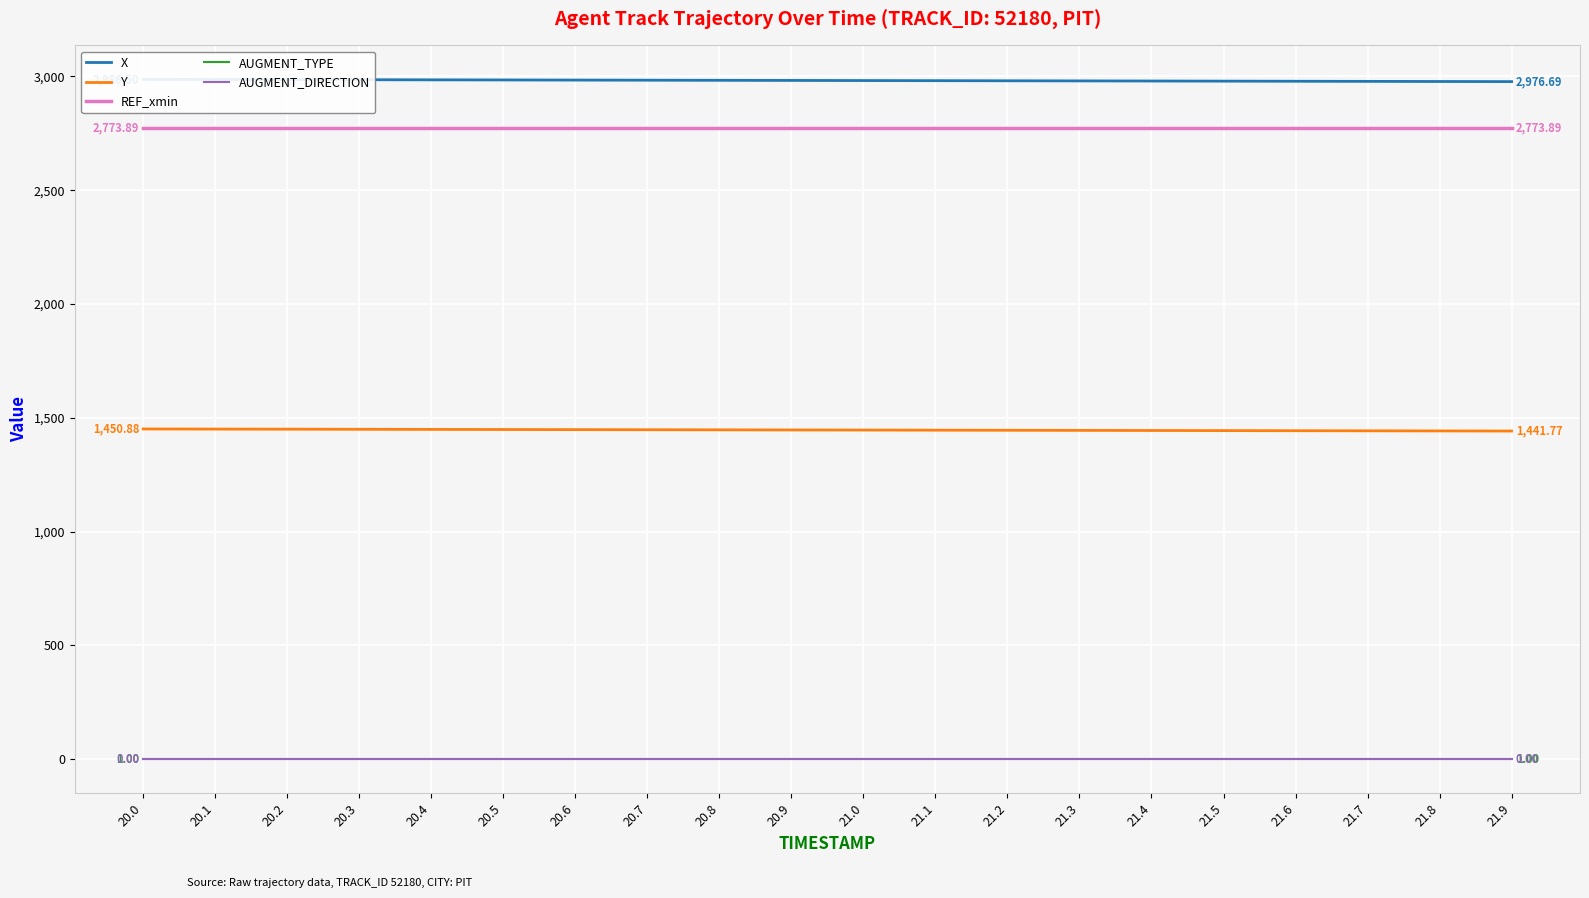

What is the spread (max minus min) of values at 21.7?

2977.7